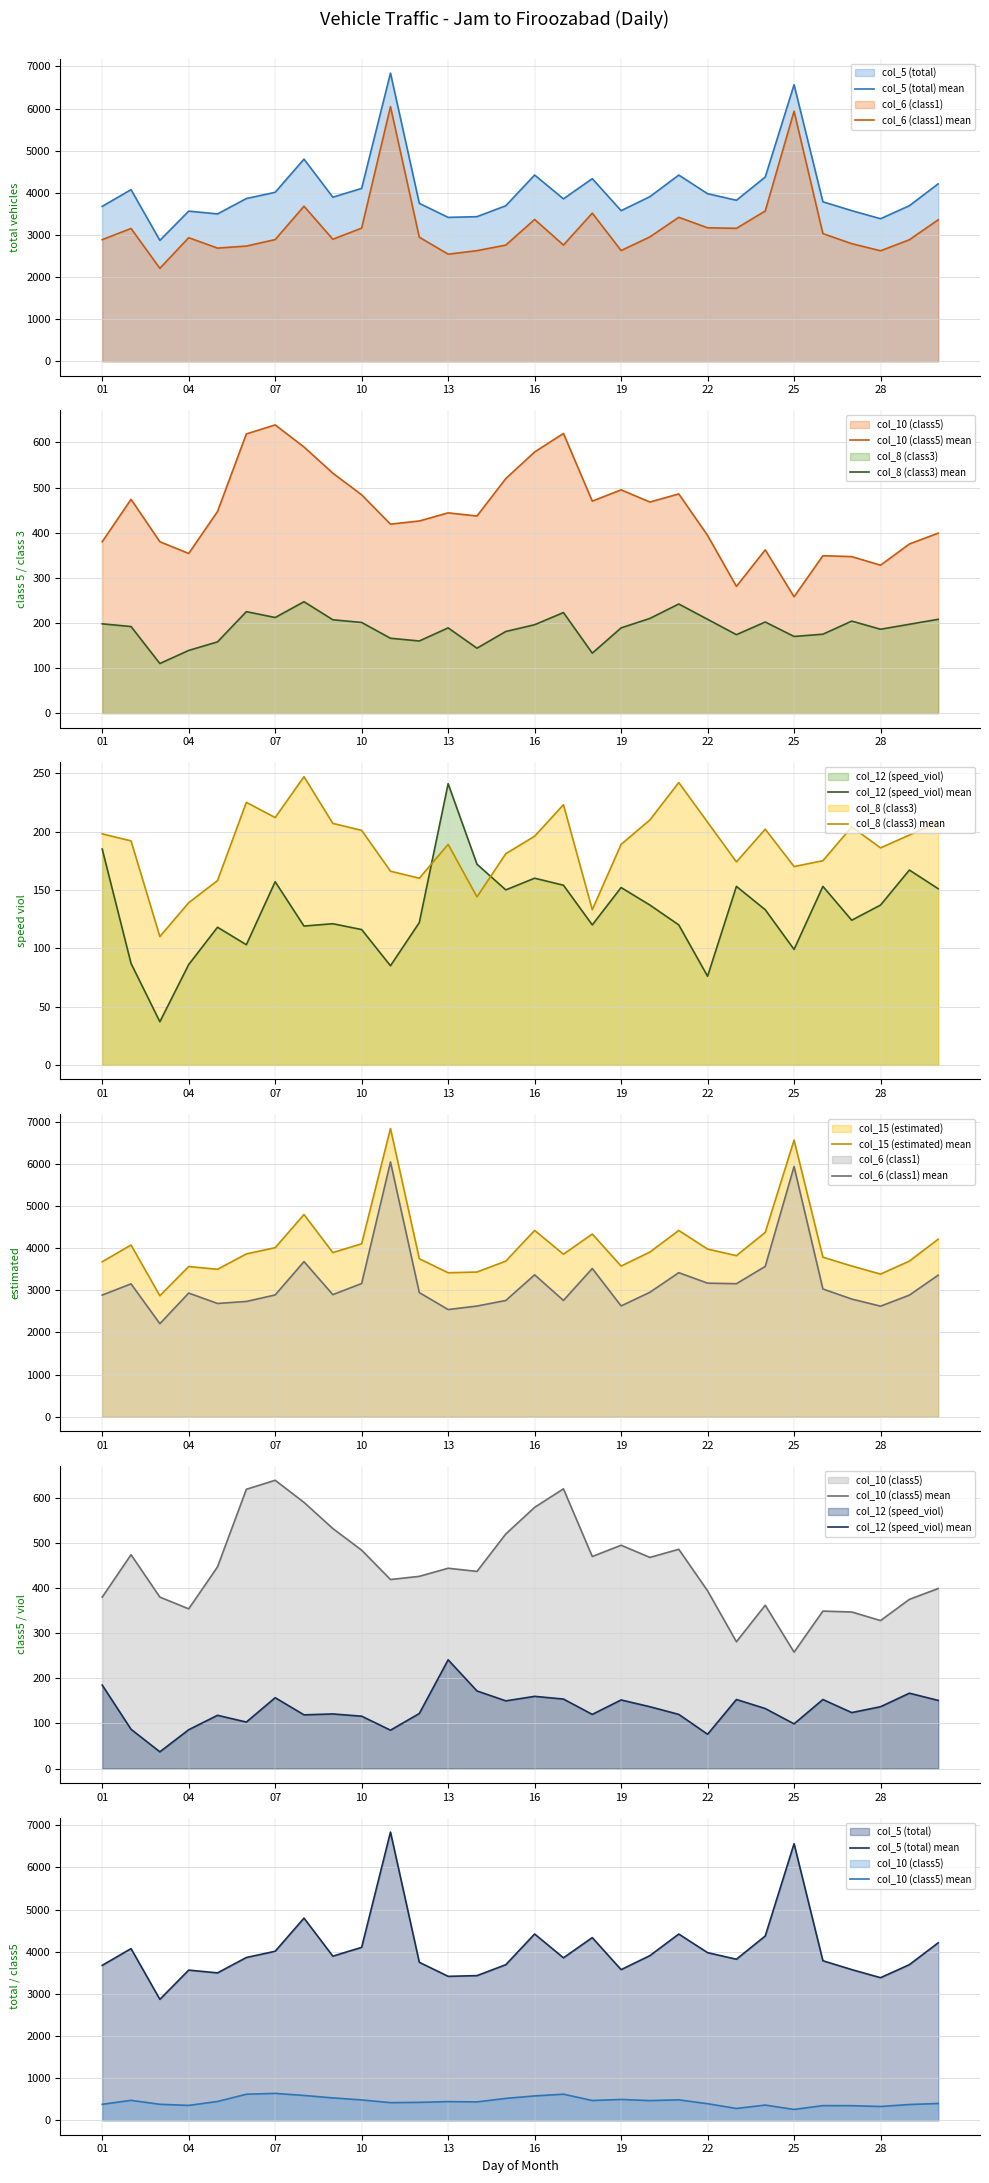

True or false: col_6 (class1) mean has more than 2 points higher than both neighbors.

True